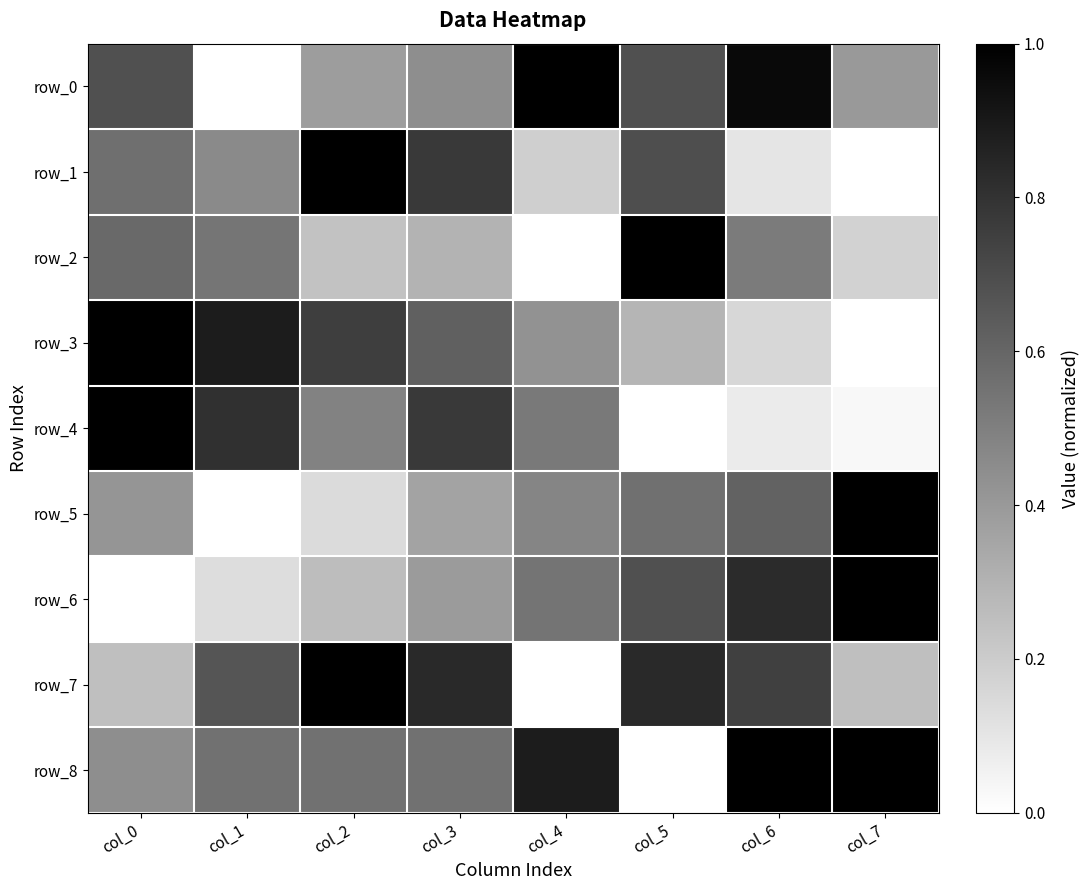

Rank the series at col_0 from lowest to highest value.

row_6, row_7, row_5, row_8, row_1, row_2, row_0, row_3, row_4